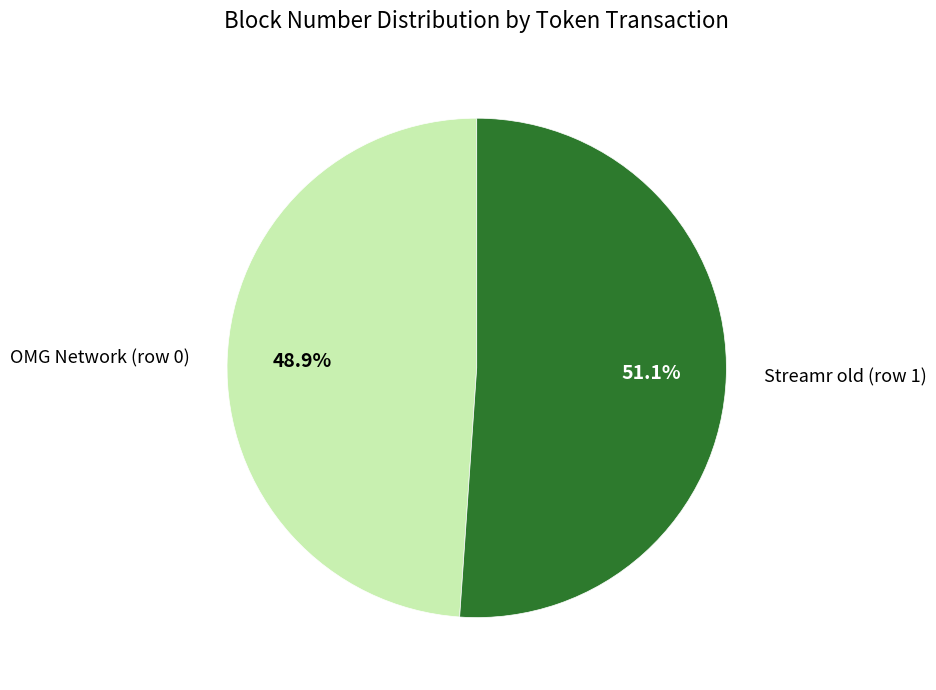

To the nearest percent, what portion does OMG Network (row 0) represent?

49%